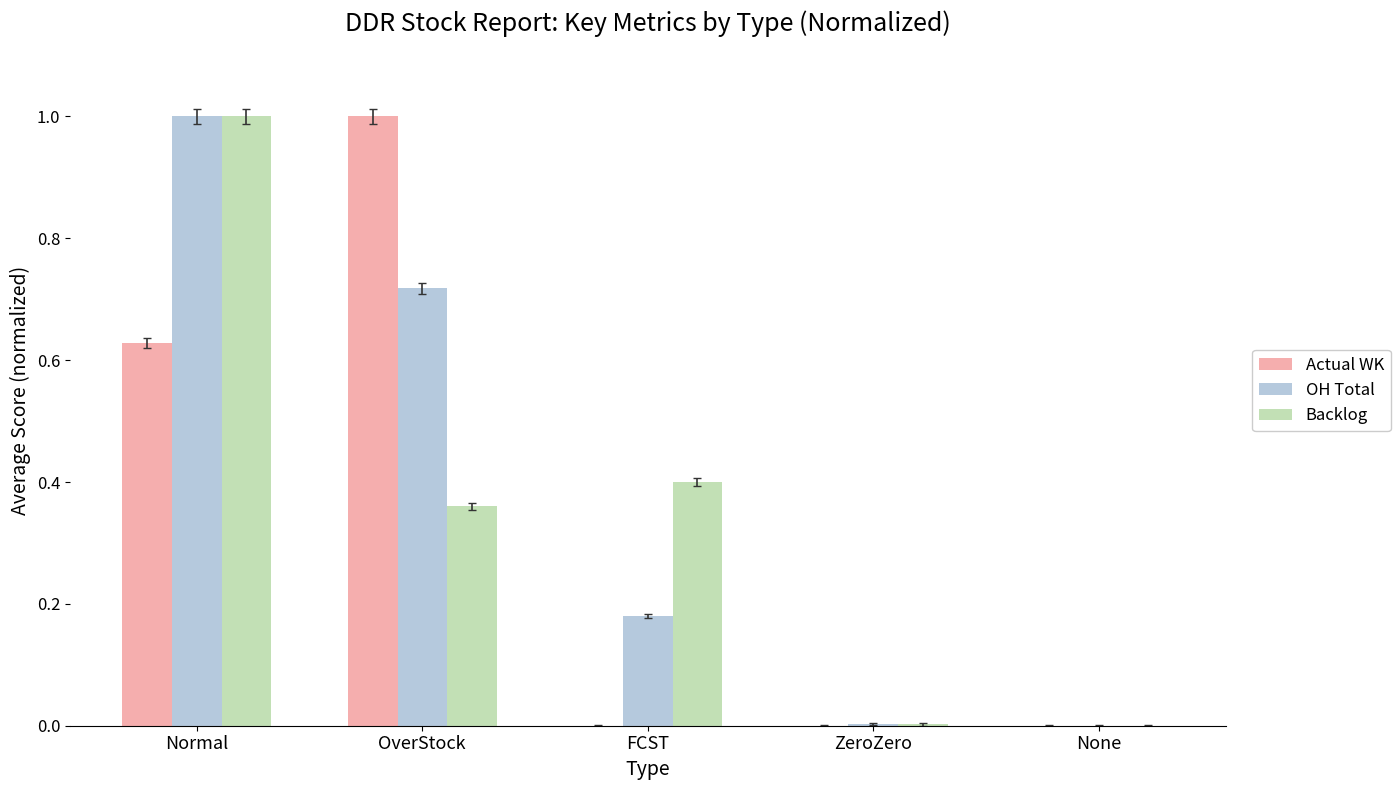

The OH Total series shows 0.0 at ZeroZero. True or false?

True